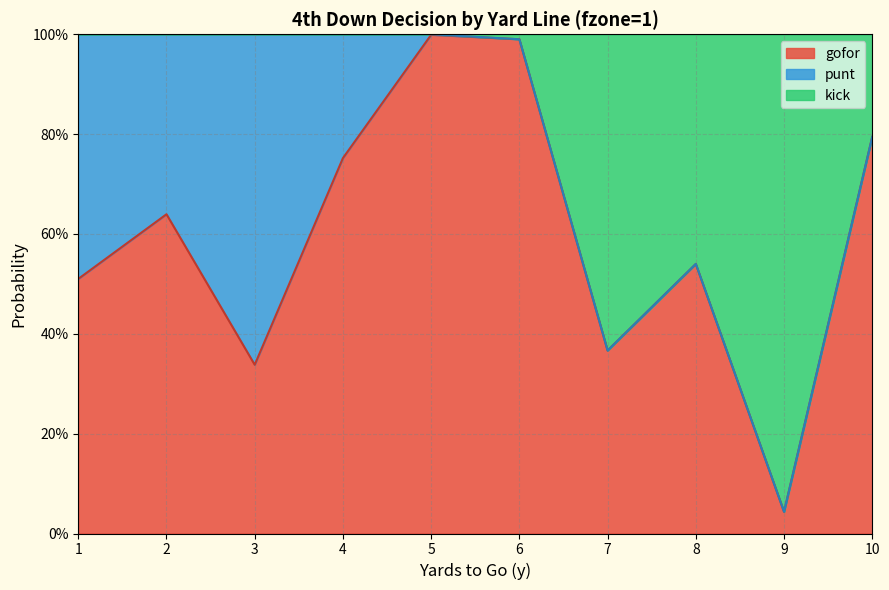

Rank the categories by gofor value from highest to lowest.

5, 6, 10, 4, 2, 8, 1, 7, 3, 9